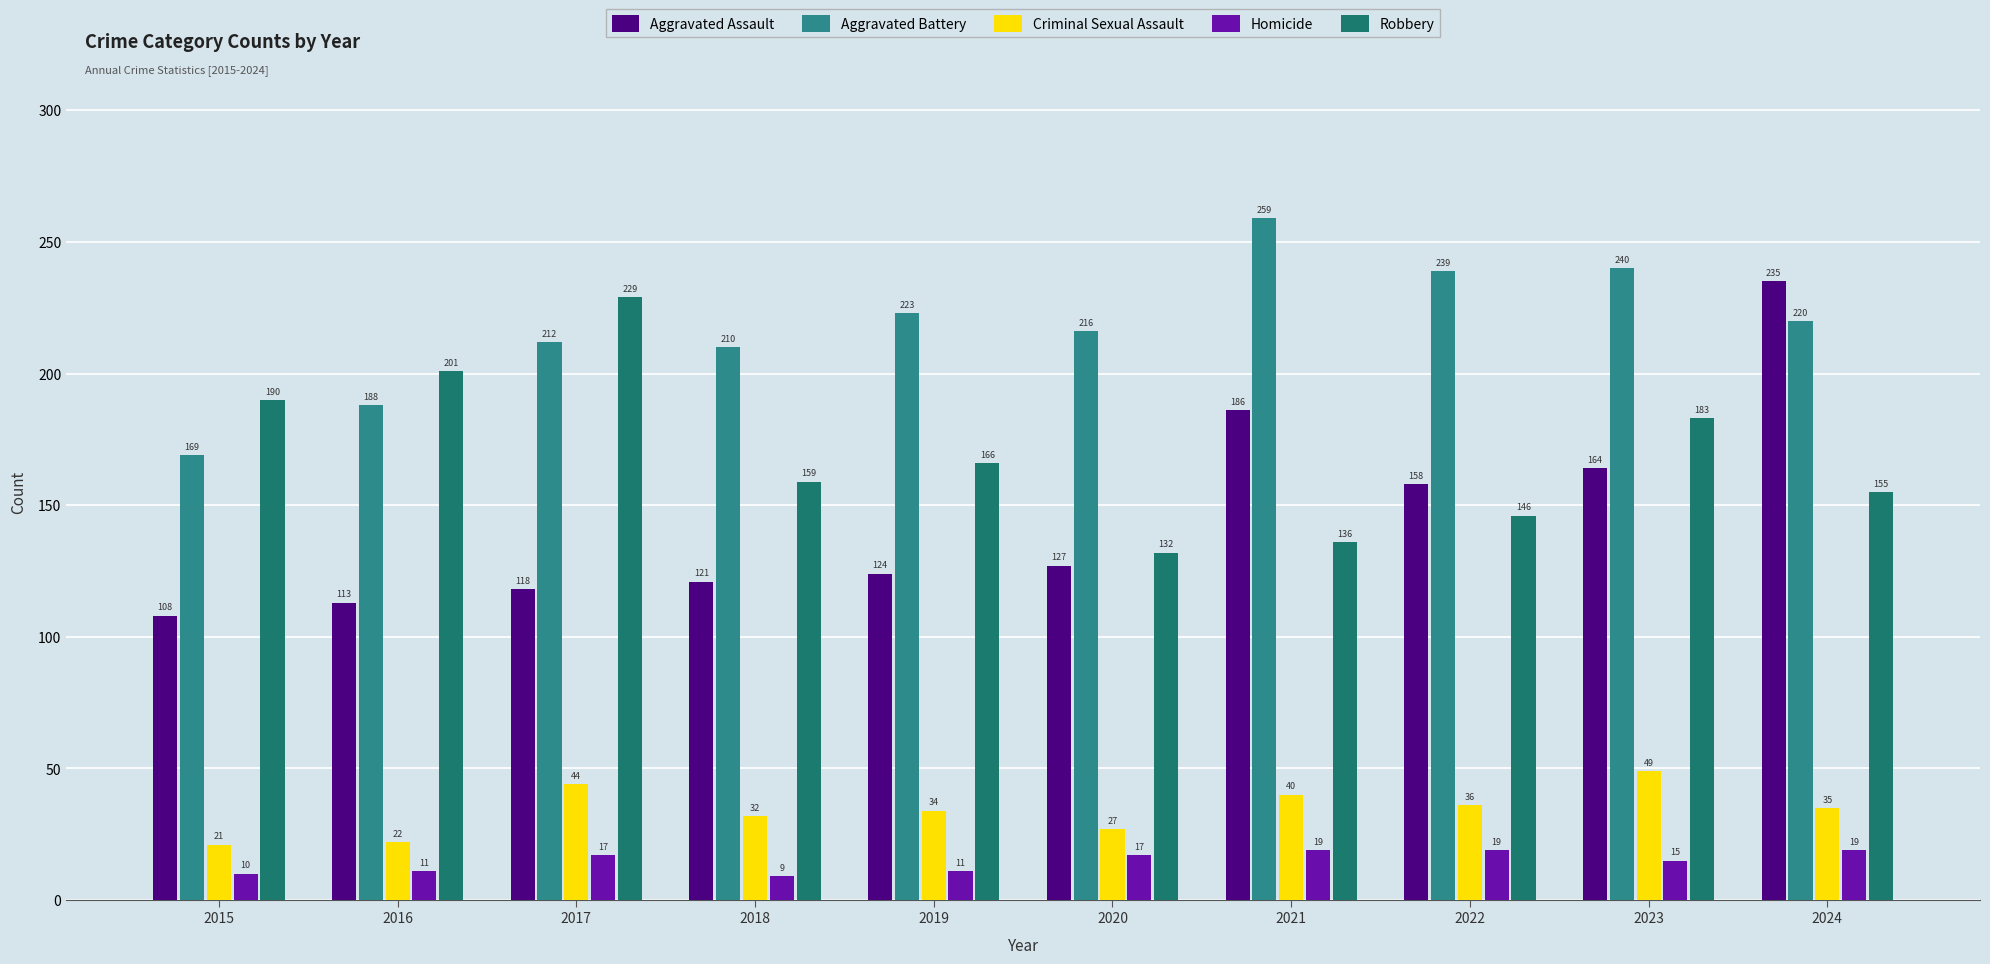

Reading left to right, transcribe all the data shown in this chart.

Aggravated Assault: 2015=108	2016=113	2017=118	2018=121	2019=124	2020=127	2021=186	2022=158	2023=164	2024=235
Aggravated Battery: 2015=169	2016=188	2017=212	2018=210	2019=223	2020=216	2021=259	2022=239	2023=240	2024=220
Criminal Sexual Assault: 2015=21	2016=22	2017=44	2018=32	2019=34	2020=27	2021=40	2022=36	2023=49	2024=35
Homicide: 2015=10	2016=11	2017=17	2018=9	2019=11	2020=17	2021=19	2022=19	2023=15	2024=19
Robbery: 2015=190	2016=201	2017=229	2018=159	2019=166	2020=132	2021=136	2022=146	2023=183	2024=155